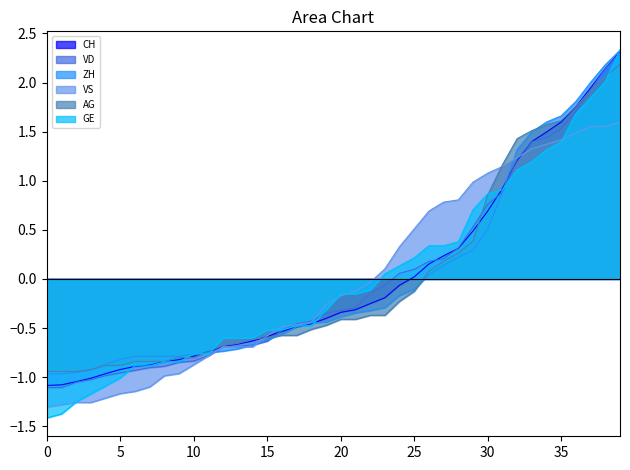

What is the lowest value of the GE series?

-1.4